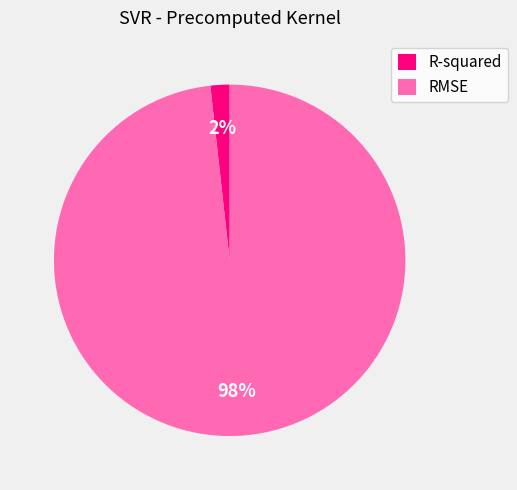

Which category has the biggest portion of the pie?

RMSE